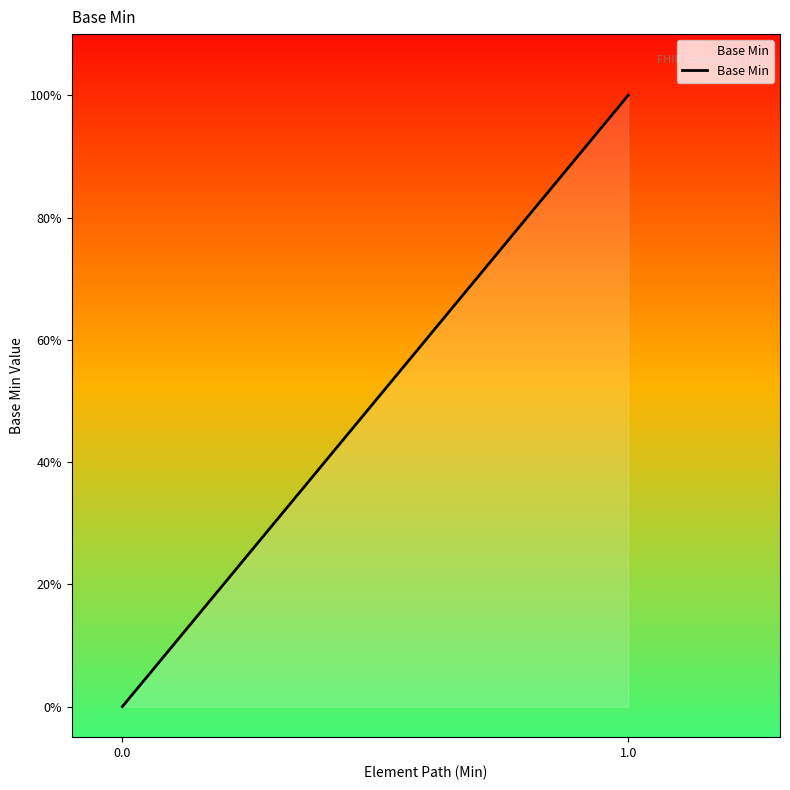

How many lines are shown in the chart?

1